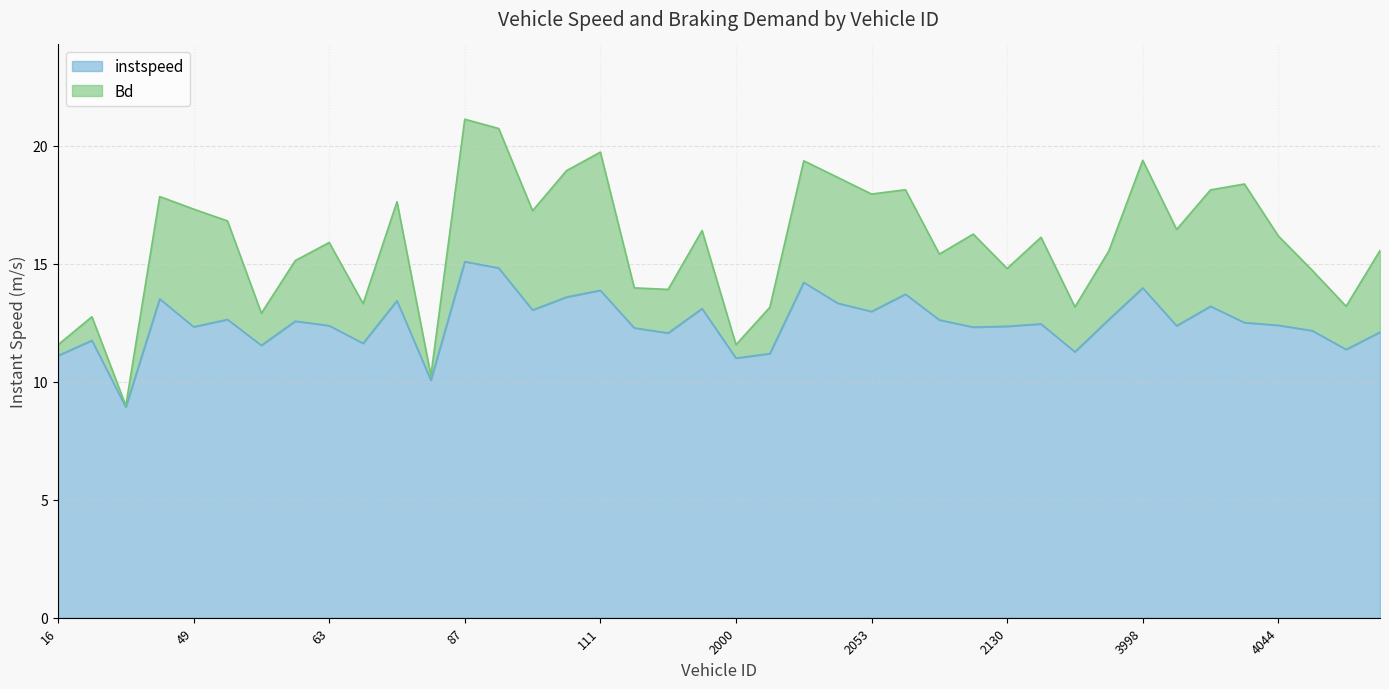

List the labels in order of value, smallest first.

28.0, 79.0, 2000.0, 16.0, 2001.0, 2138.0, 4052.0, 58.0, 65.0, 18.0, 152.0, 4065.0, 4047.0, 114.0, 2091.0, 49.0, 2130.0, 4005.0, 63.0, 4044.0, 2132.0, 4028.0, 60.0, 2060.0, 2152.0, 56.0, 2053.0, 96.0, 155.0, 4025.0, 2039.0, 68.0, 41.0, 110.0, 2056.0, 111.0, 3998.0, 2035.0, 91.0, 87.0